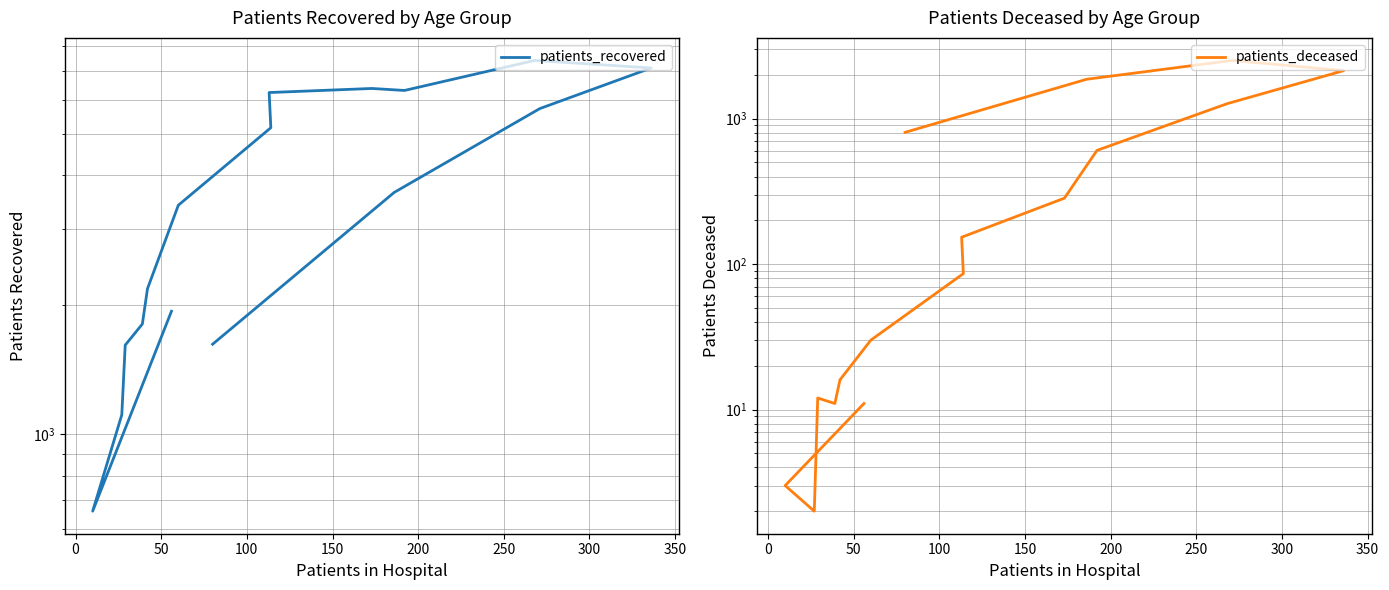

Reading right to left, transcribe all the data shown in this chart.

patients_recovered: 1618	3651	5723	7115	7409	6307	6375	6237	5165	3409	2179	1803	1610	1108	661	1931
patients_deceased: 805	1866	2514	2138	1268	605	284	153	86	30	16	11	12	2	3	11